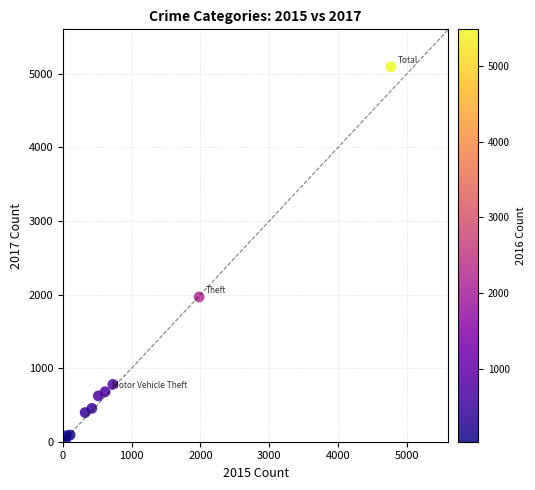

What Y value in the scatter plot is closest to 2559?

1968